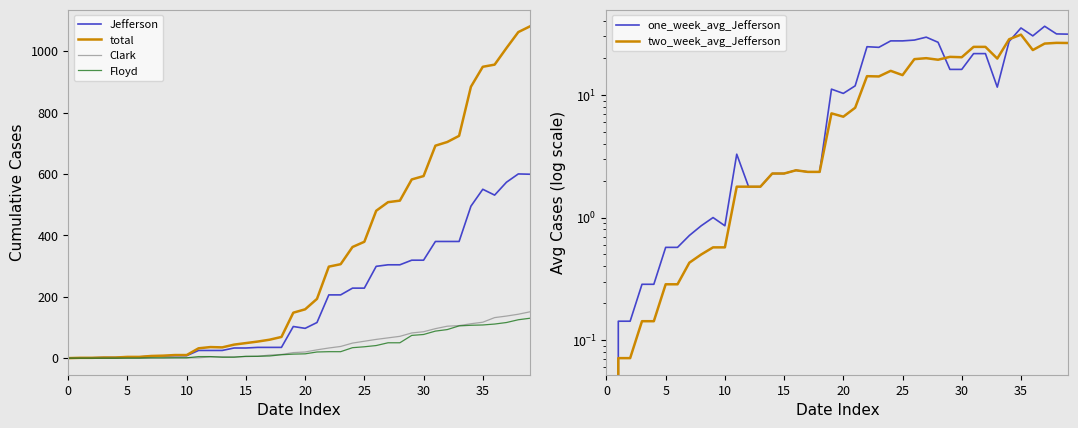

What is the greatest value displayed?

1081.0